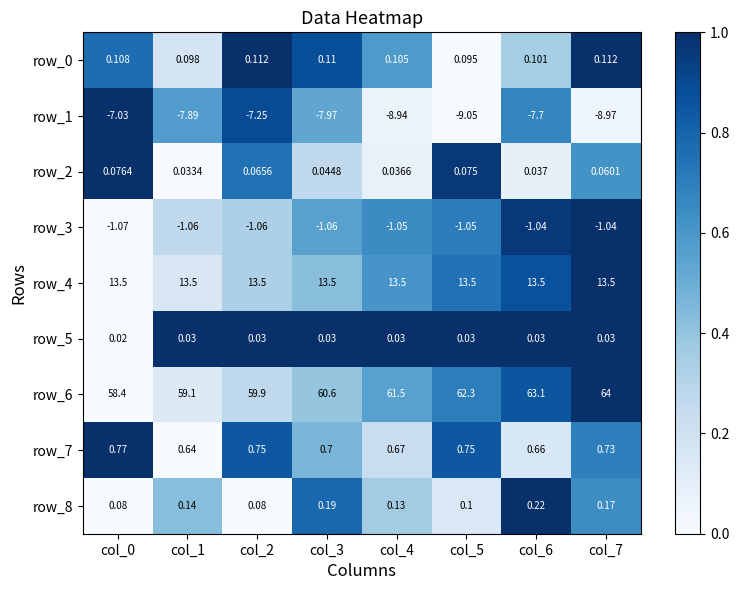

Is the value of row_1 at col_4 greater than the value of row_3 at col_4?

No